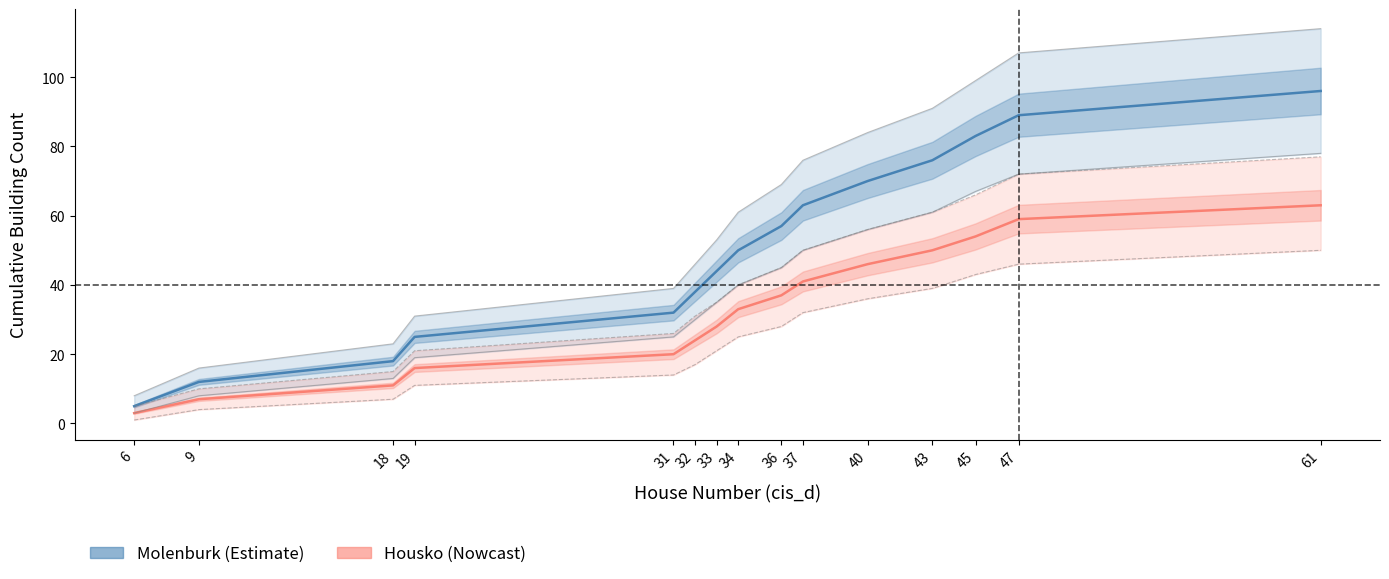

How many values in the Molenburk series exceed 50?

7